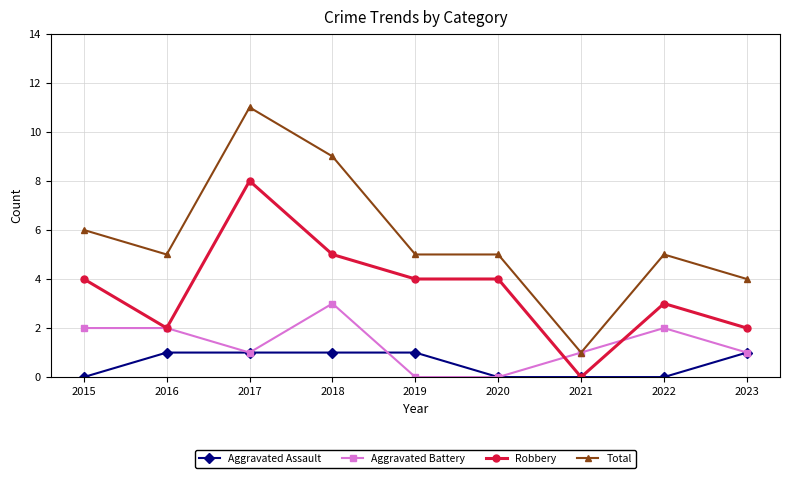

Which series has the largest range (max minus min)?

Total